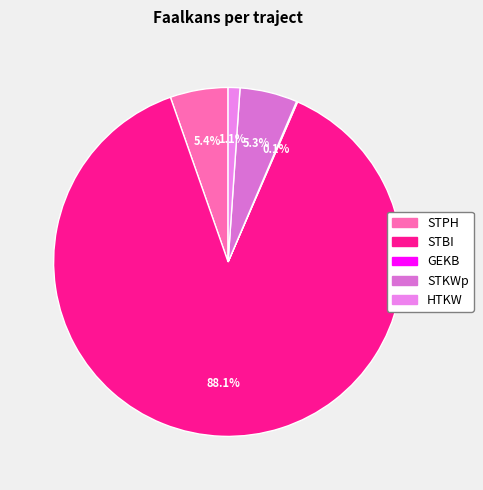

Which slice is the largest?

STBI